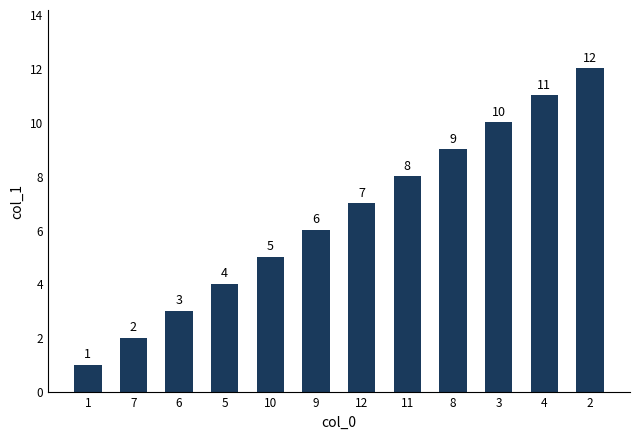

At which label is the value closest to 6?

9